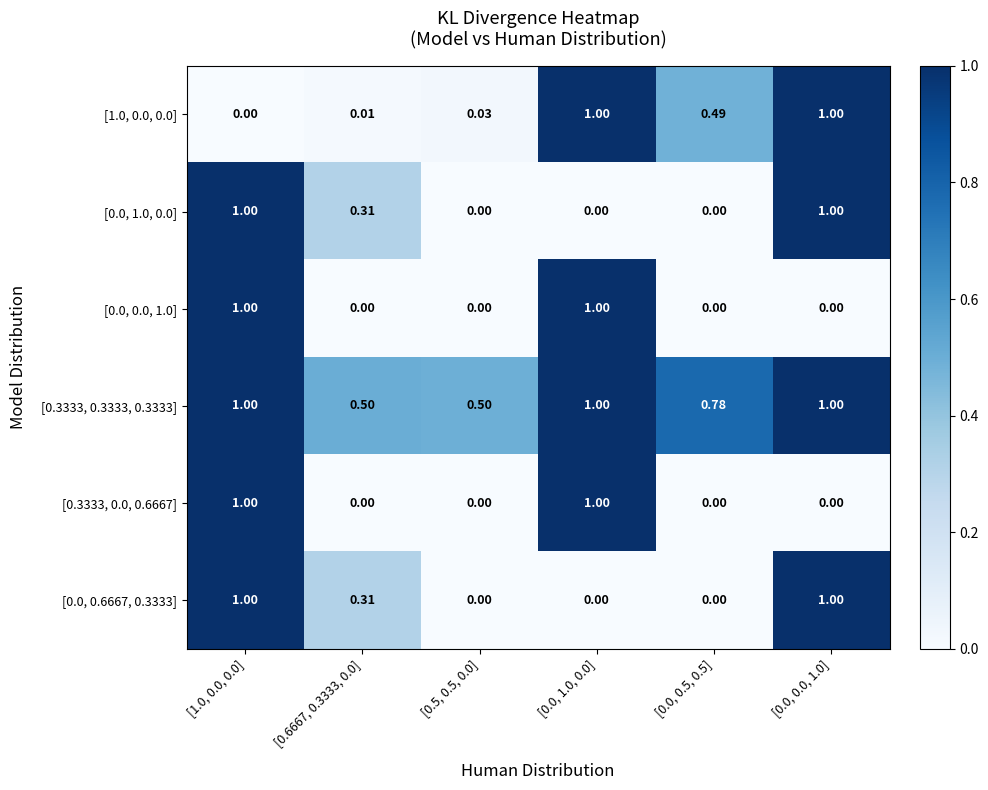

Is the value of [0.0, 0.6667, 0.3333] at [0.0, 0.5, 0.5] greater than the value of [0.3333, 0.3333, 0.3333] at [0.0, 1.0, 0.0]?

No